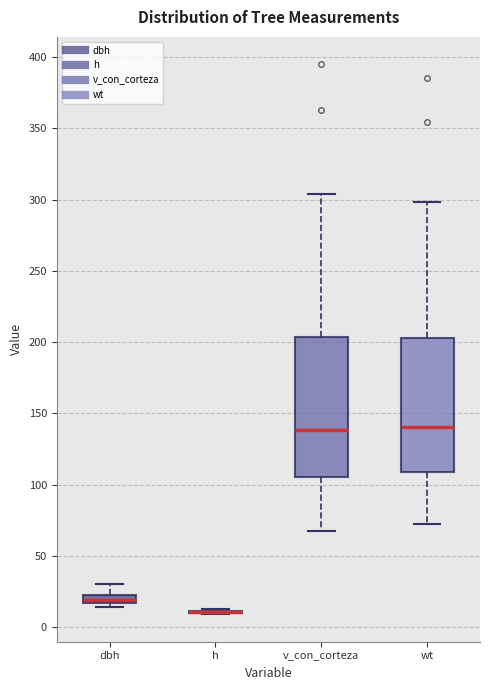

Where does the median line of the box for wt sit on the y-axis? The values are not printed on the chart, so give them approximately, as read against the axis.

140